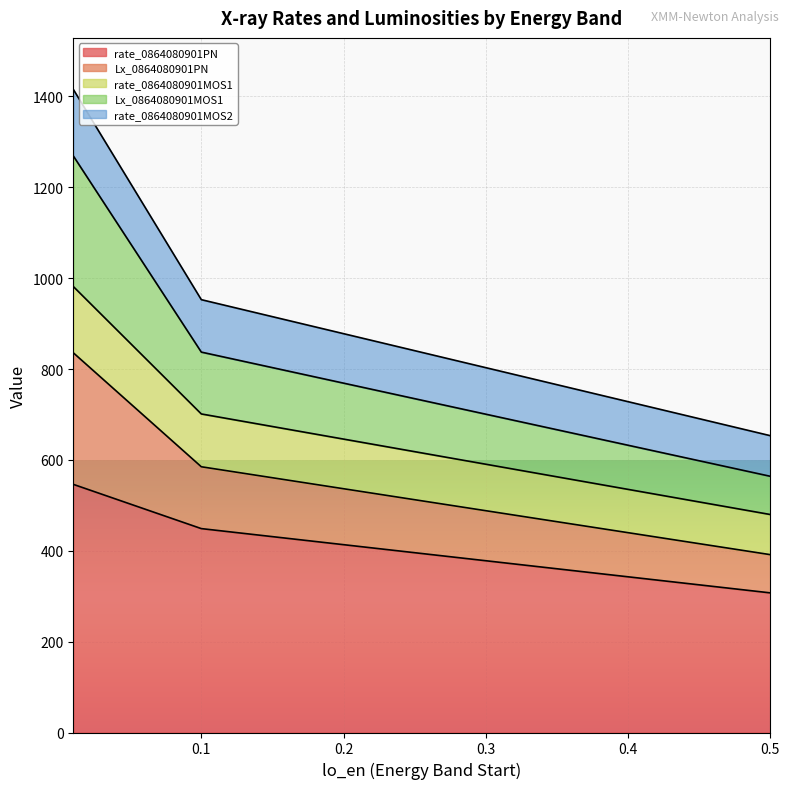

What is the total value across all series at 0.5?

653.3